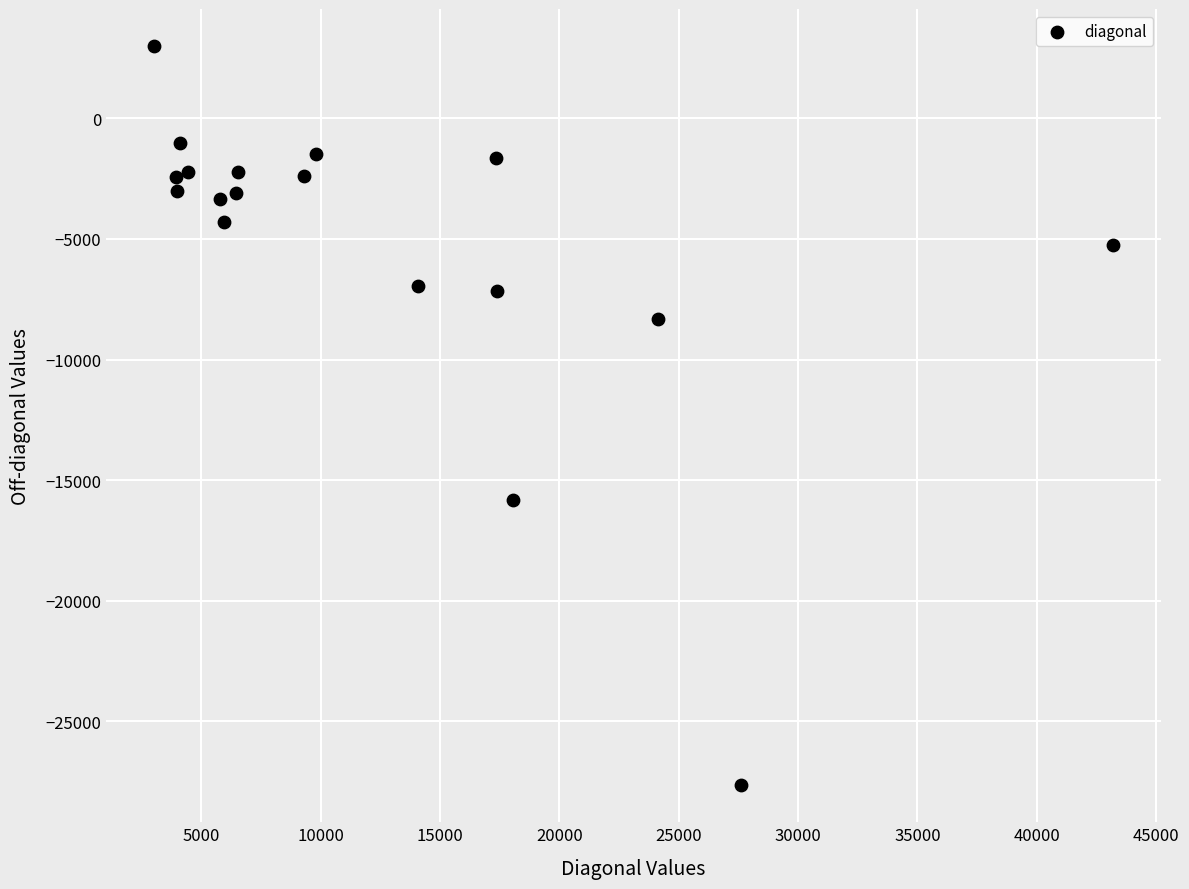

What Y value in the scatter plot is closest to -12325?

-15815.9